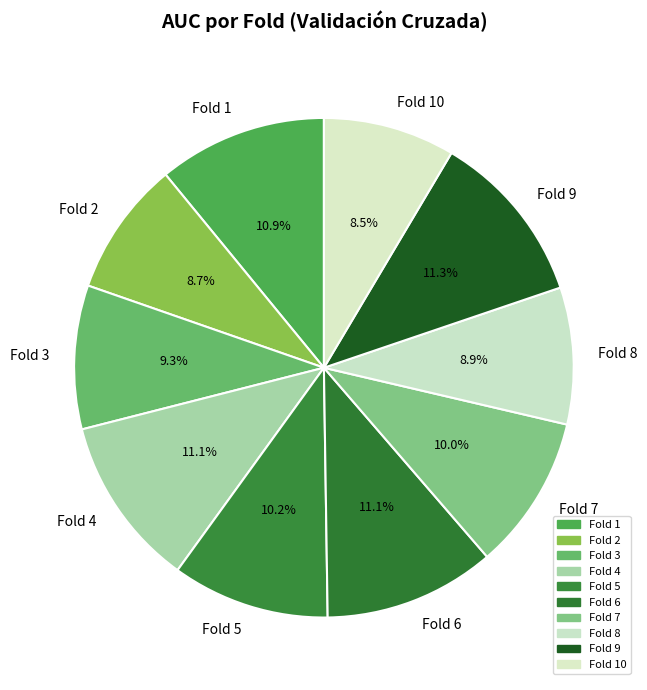

The Fold 1 slice represents 24% of the pie. True or false?

False